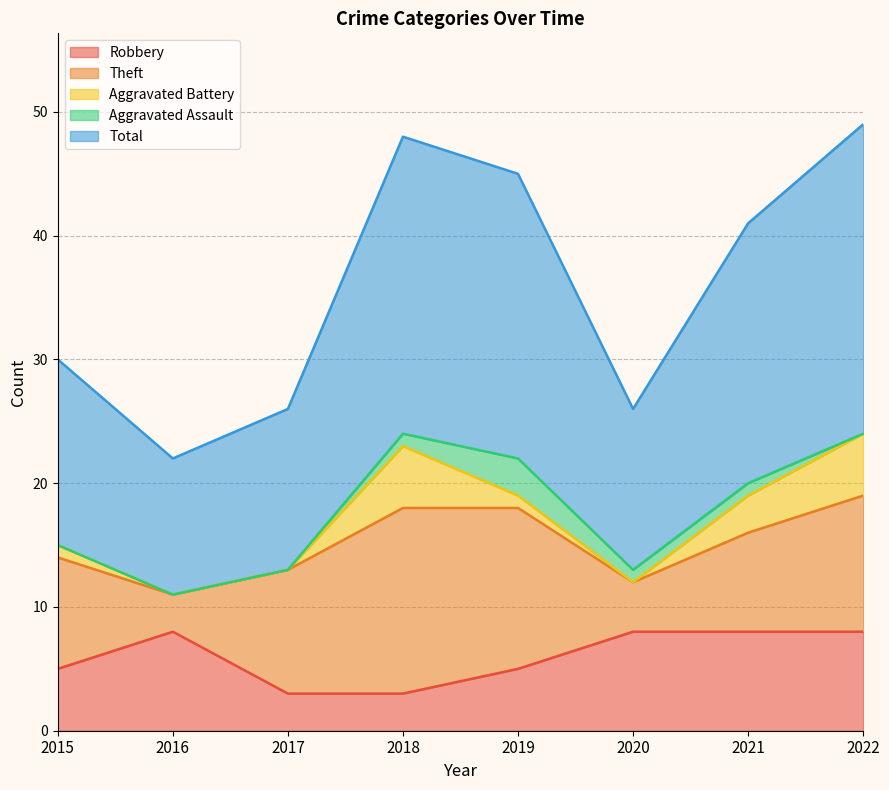

What is the spread (max minus min) of values at 2017?

13